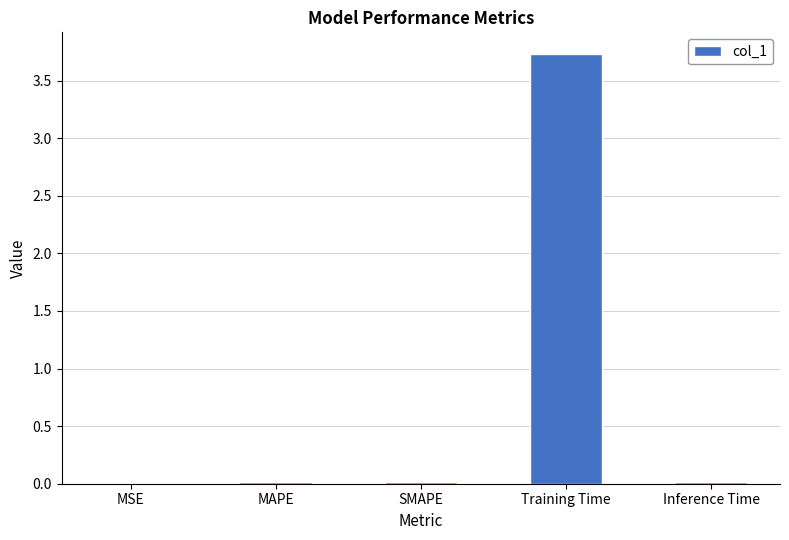

What value does the data have at Training Time?

3.7